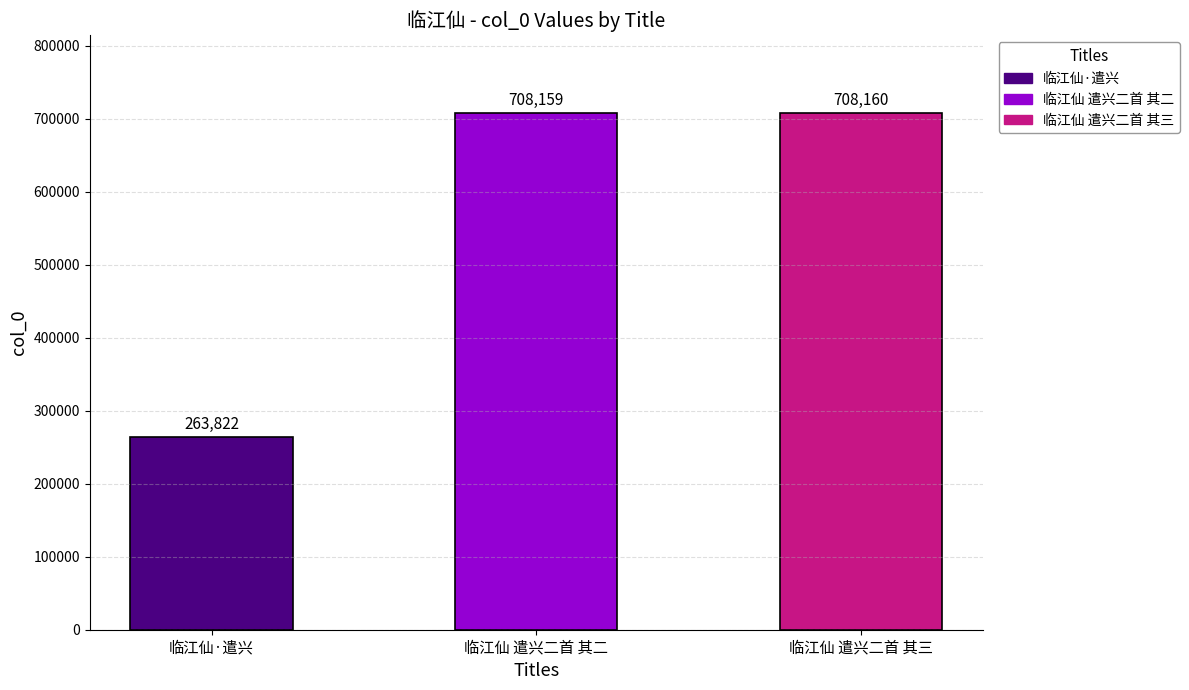

What is the minimum value shown in the chart?

263822